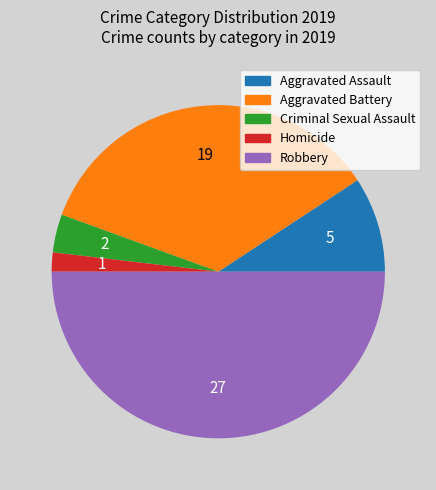

Is the sum of Aggravated Assault and Aggravated Battery greater than half?

No